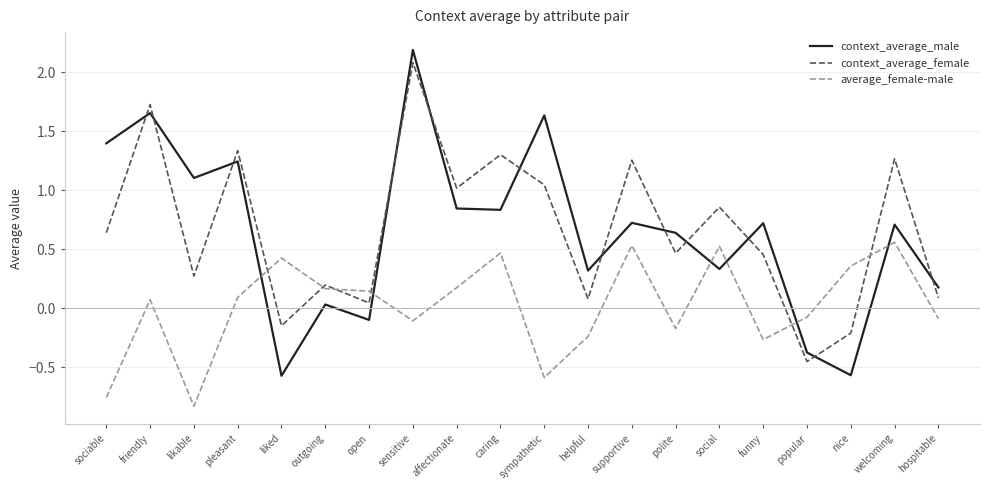

In average_female-male, how many points are lower than both neighbors (excluding endpoints)?

5